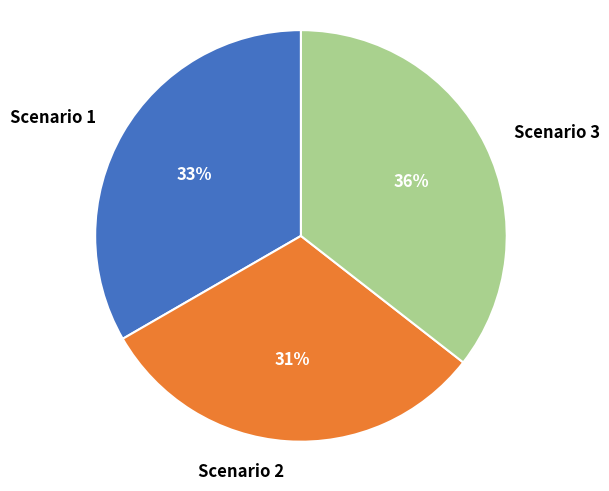

What percentage is the Scenario 2 slice, to the nearest percent?

31%